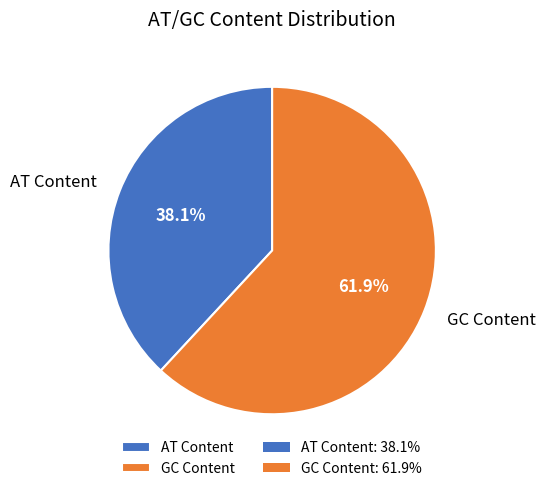

Which category has the biggest portion of the pie?

GC Content